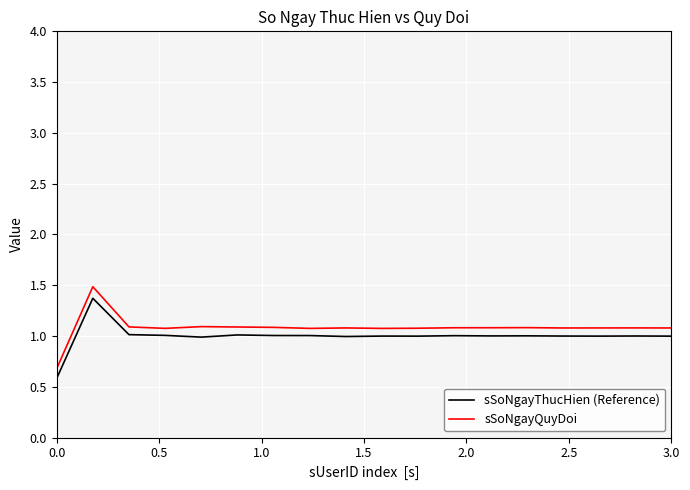

Count the number of categories in the chart.

18